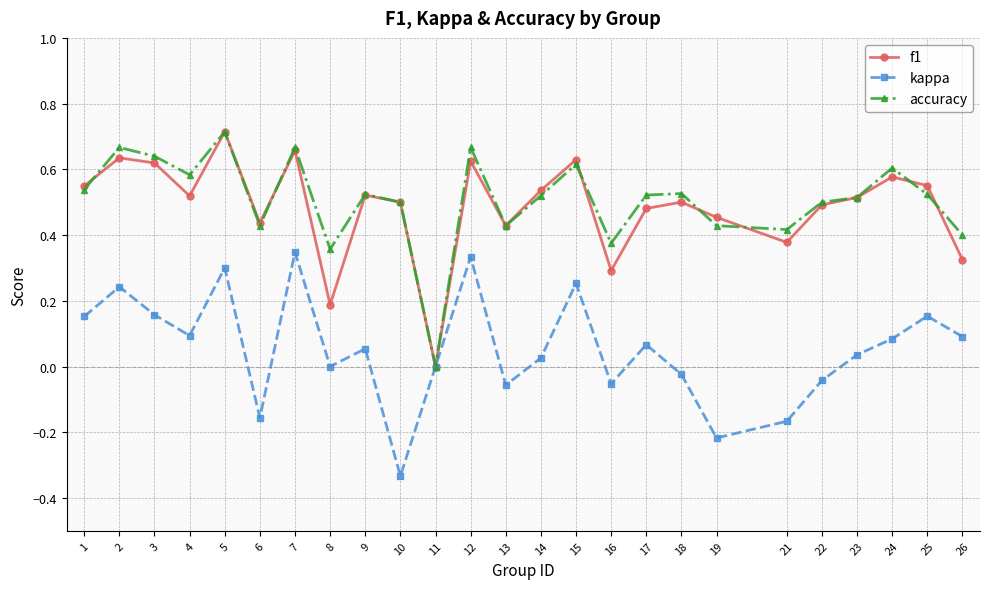

In kappa, how many points are higher than both neighbors (excluding endpoints)?

8